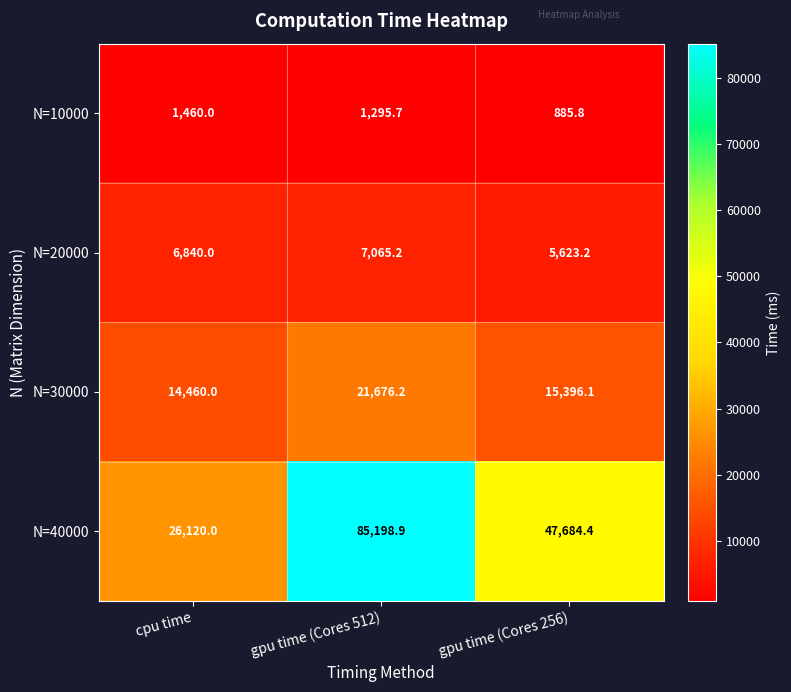

What is the total value across all series at gpu time (Cores 512)?

115236.0